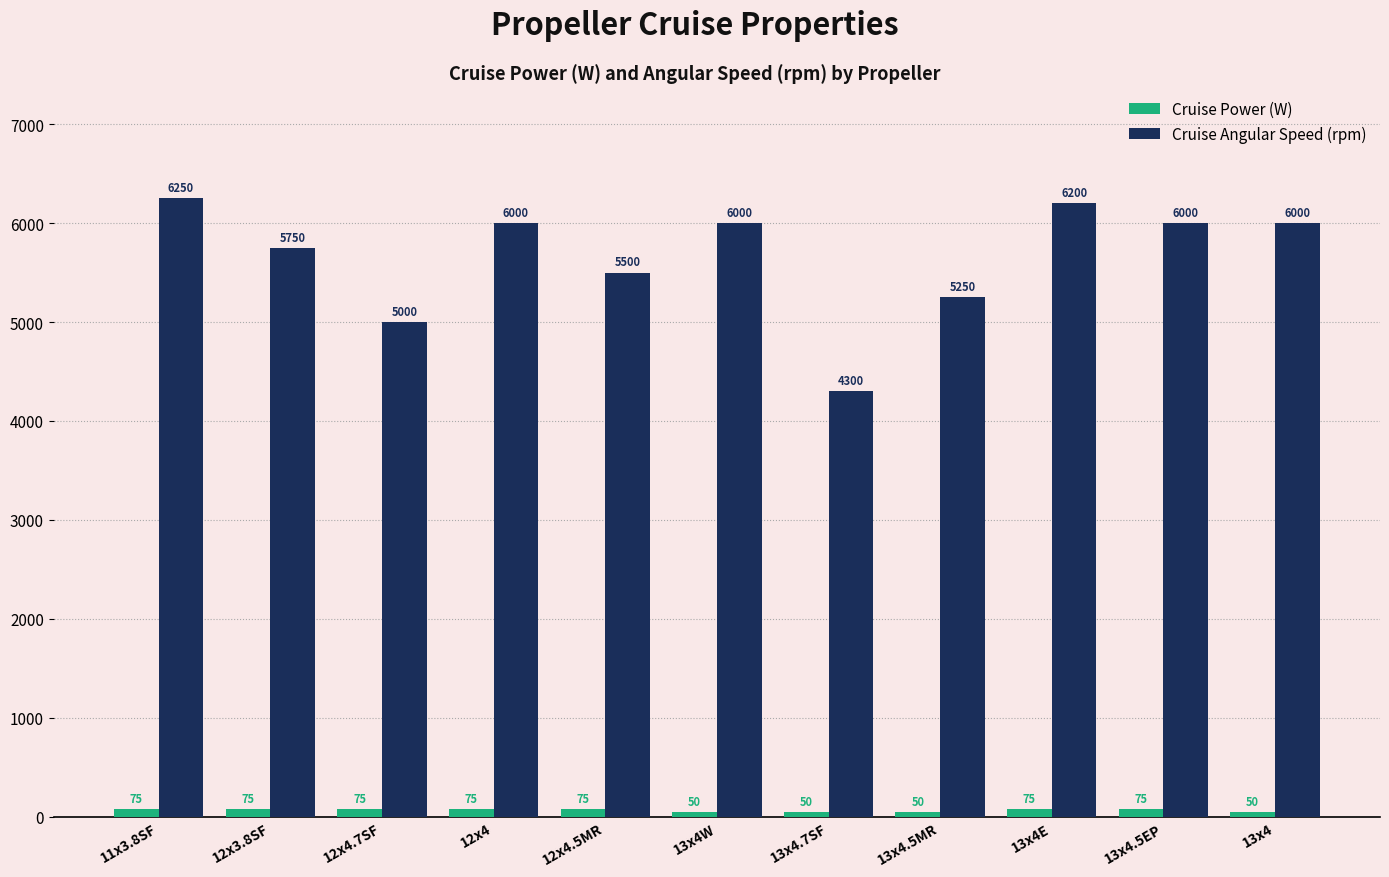

Reading right to left, list all the values displayed in this chart.

Cruise Power (W): 13x4=50	13x4.5EP=75	13x4E=75	13x4.5MR=50	13x4.7SF=50	13x4W=50	12x4.5MR=75	12x4=75	12x4.7SF=75	12x3.8SF=75	11x3.8SF=75
Cruise Angular Speed (rpm): 13x4=6000	13x4.5EP=6000	13x4E=6200	13x4.5MR=5250	13x4.7SF=4300	13x4W=6000	12x4.5MR=5500	12x4=6000	12x4.7SF=5000	12x3.8SF=5750	11x3.8SF=6250